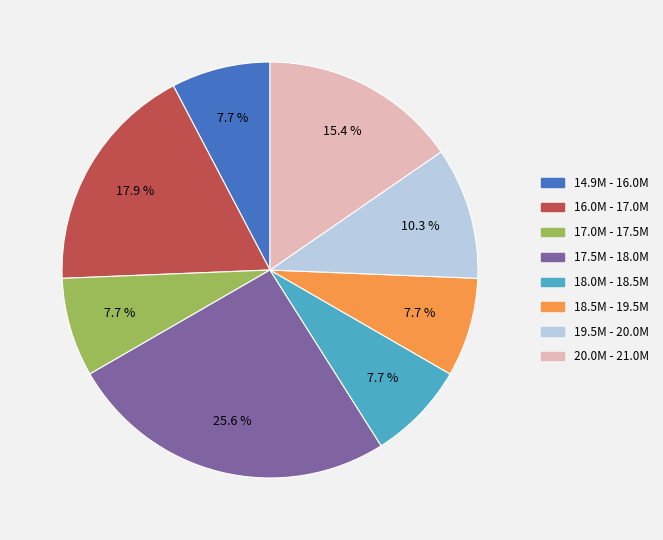

Does any single category account for the majority?

No